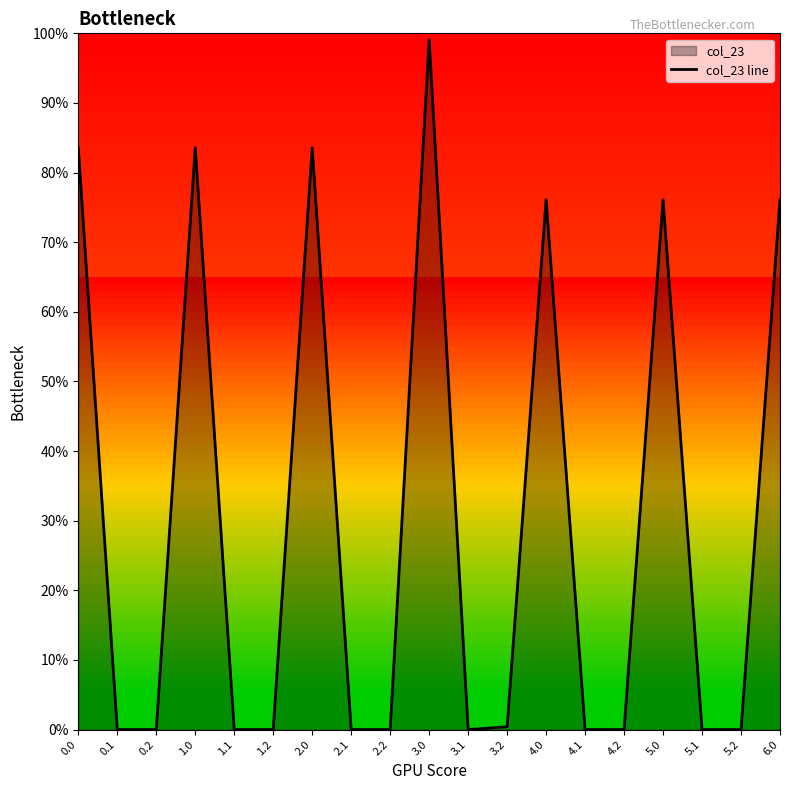

Does the chart display data point markers on the line(s)?

No